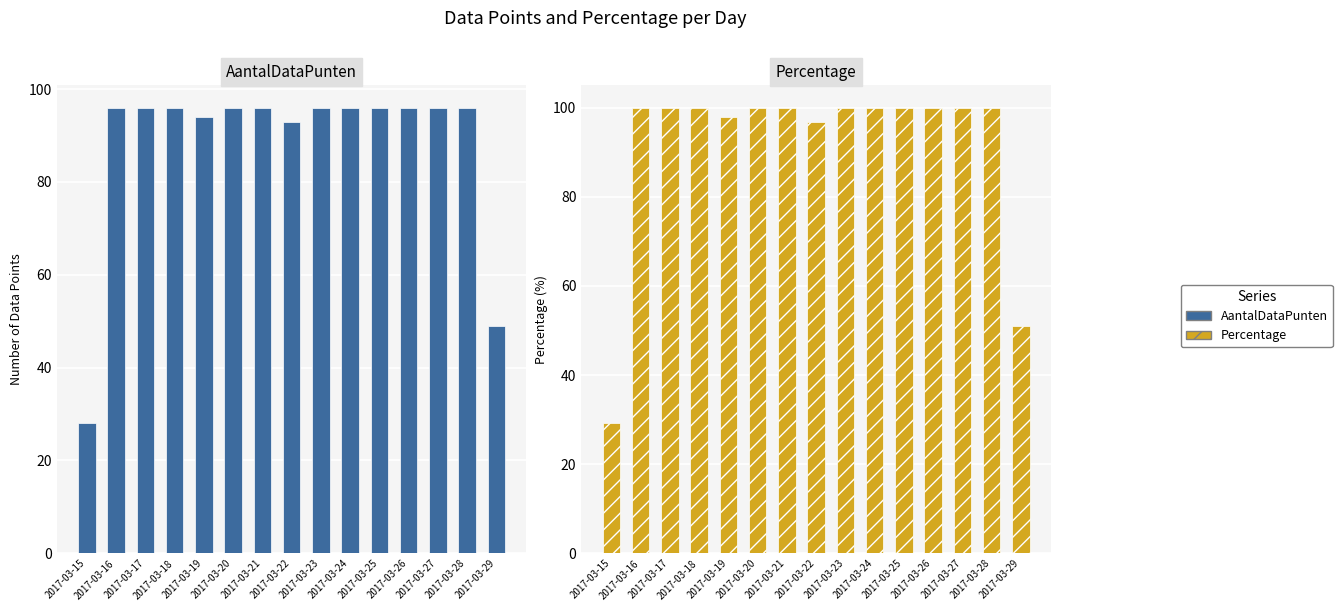

Reading right to left, transcribe all the data shown in this chart.

AantalDataPunten: 2017-03-29=49.0	2017-03-28=96.0	2017-03-27=96.0	2017-03-26=96.0	2017-03-25=96.0	2017-03-24=96.0	2017-03-23=96.0	2017-03-22=93.0	2017-03-21=96.0	2017-03-20=96.0	2017-03-19=94.0	2017-03-18=96.0	2017-03-17=96.0	2017-03-16=96.0	2017-03-15=28.0
Percentage: 2017-03-29=51.0	2017-03-28=100.0	2017-03-27=100.0	2017-03-26=100.0	2017-03-25=100.0	2017-03-24=100.0	2017-03-23=100.0	2017-03-22=96.9	2017-03-21=100.0	2017-03-20=100.0	2017-03-19=97.9	2017-03-18=100.0	2017-03-17=100.0	2017-03-16=100.0	2017-03-15=29.2